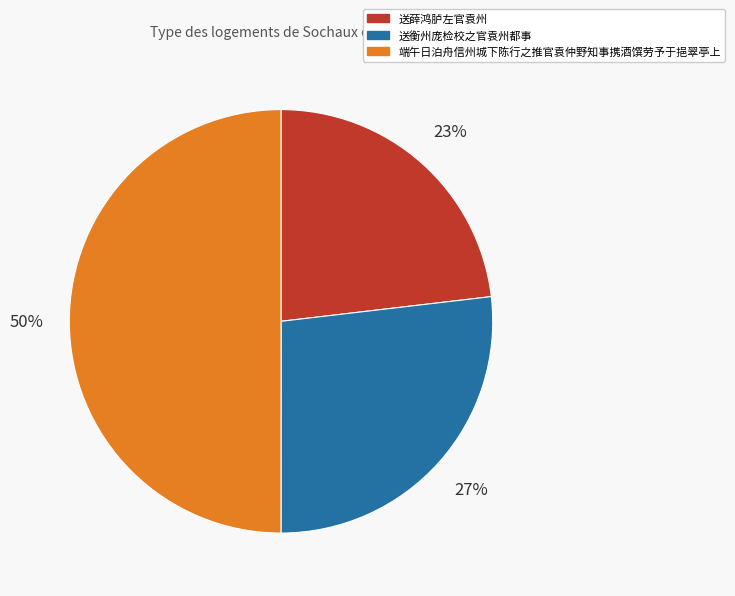

The 送薛鸿胪左官袁州 slice represents 16% of the pie. True or false?

False